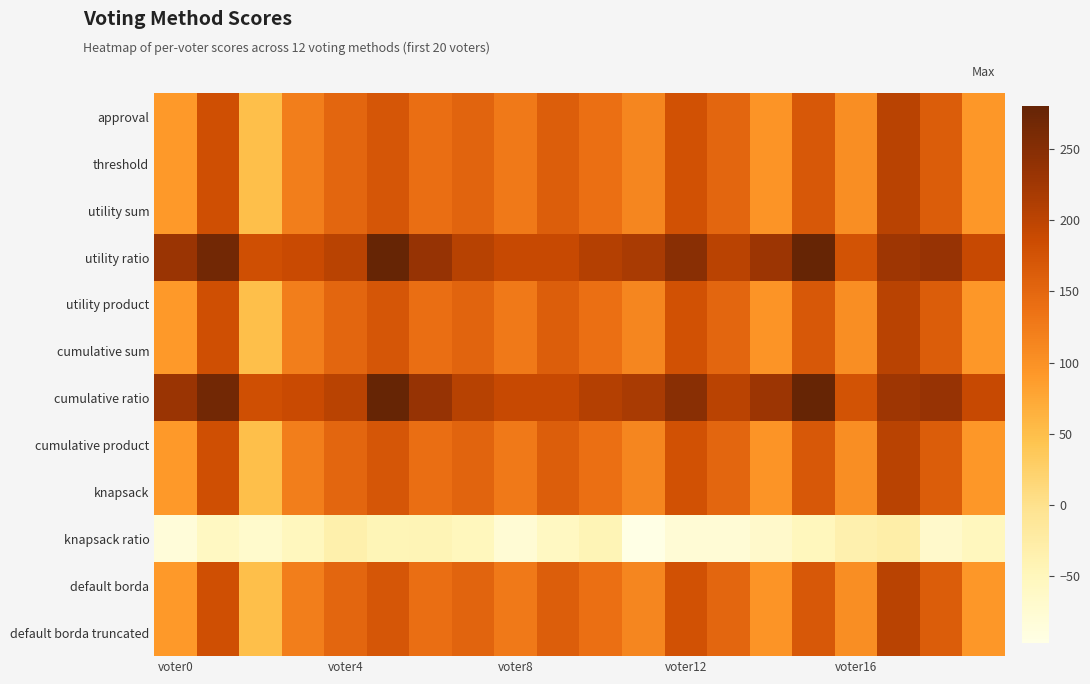

Reading left to right, transcribe all the data shown in this chart.

approval: 91	181	50	122	151	172	141	154	127	161	139	113	177	151	97	169	104	202	163	94
threshold: 91	181	50	122	151	172	141	154	127	161	139	113	177	151	97	169	104	202	163	94
utility sum: 91	181	50	122	151	172	141	154	127	161	139	113	177	151	97	169	104	202	163	94
utility ratio: 231	267	180	188	203	280	235	204	189	189	207	217	247	201	229	279	176	228	233	190
utility product: 91	181	50	122	151	172	141	154	127	161	139	113	177	151	97	169	104	202	163	94
cumulative sum: 91	181	50	122	151	172	141	154	127	161	139	113	177	151	97	169	104	202	163	94
cumulative ratio: 231	267	180	188	203	280	235	204	189	189	207	217	247	201	229	279	176	228	233	190
cumulative product: 91	181	50	122	151	172	141	154	127	161	139	113	177	151	97	169	104	202	163	94
knapsack: 91	181	50	122	151	172	141	154	127	161	139	113	177	151	97	169	104	202	163	94
knapsack ratio: -83	-57	-68	-52	-33	-44	-43	-50	-77	-57	-43	-97	-79	-79	-67	-51	-34	-28	-67	-52
default borda: 91	181	50	122	151	172	141	154	127	161	139	113	177	151	97	169	104	202	163	94
default borda truncated: 91	181	50	122	151	172	141	154	127	161	139	113	177	151	97	169	104	202	163	94